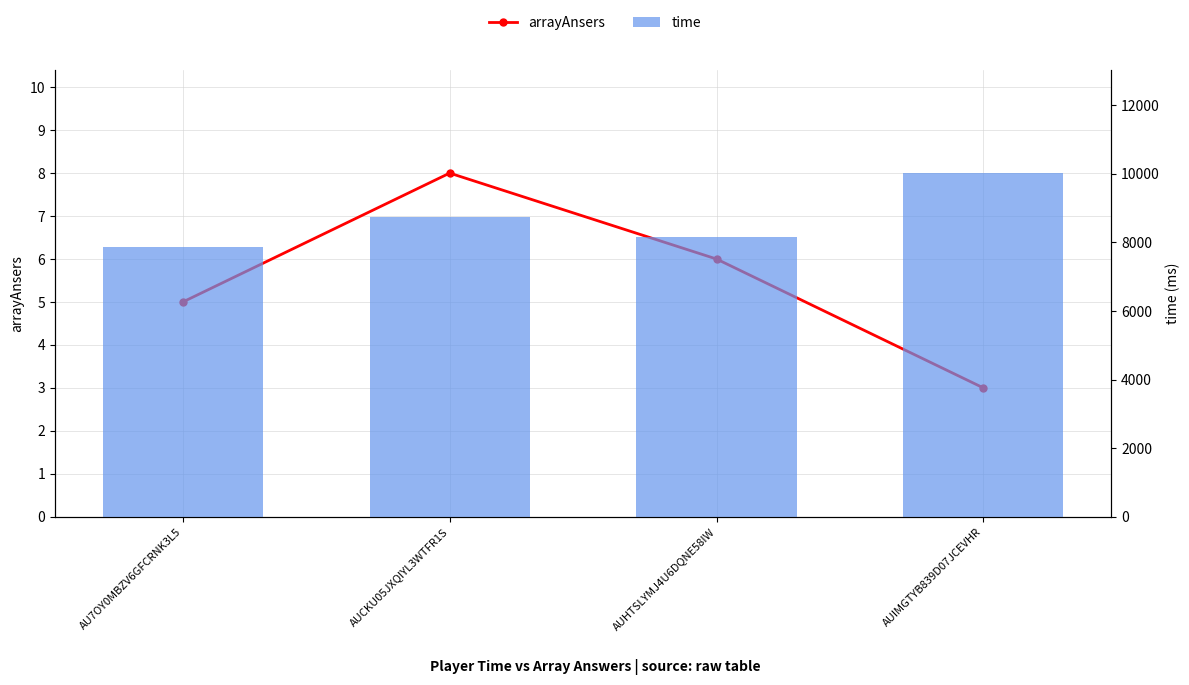

Between AU7OY0MBZV6GFCRNK3L5 and AUCKU05JXQIYL3WTFR1S, which series saw the biggest shift?

time